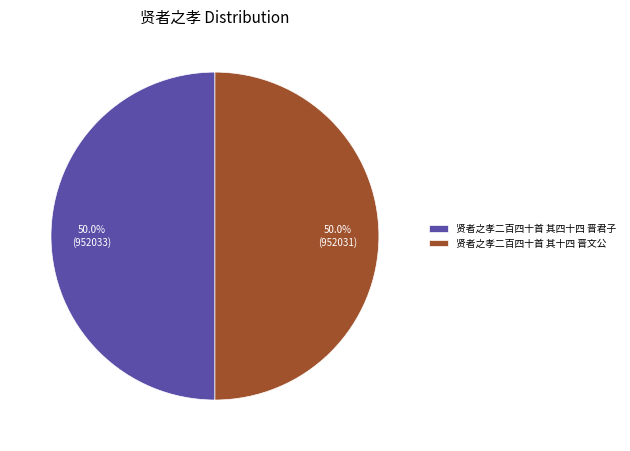

Is the sum of 贤者之孝二百四十首 其十四 晋文公 and 贤者之孝二百四十首 其四十四 晋君子 greater than half?

Yes